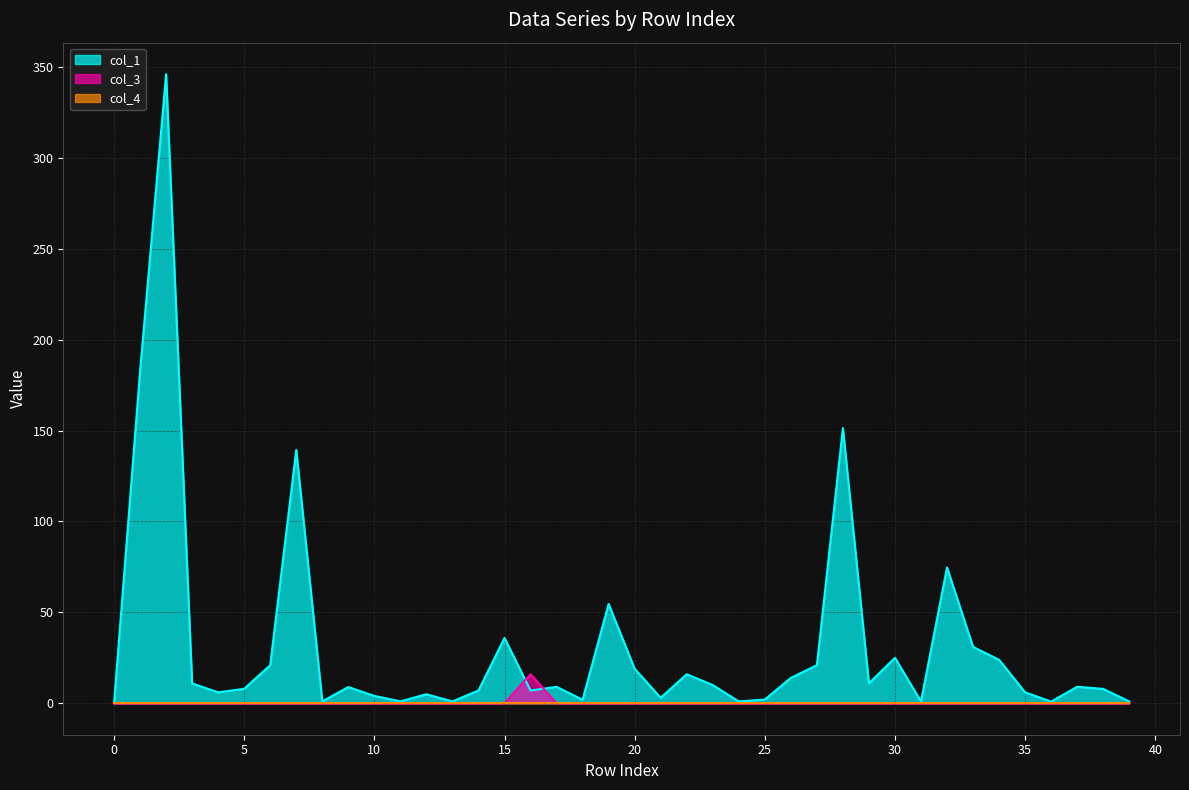

What is the label of the 27th point from the right?

13